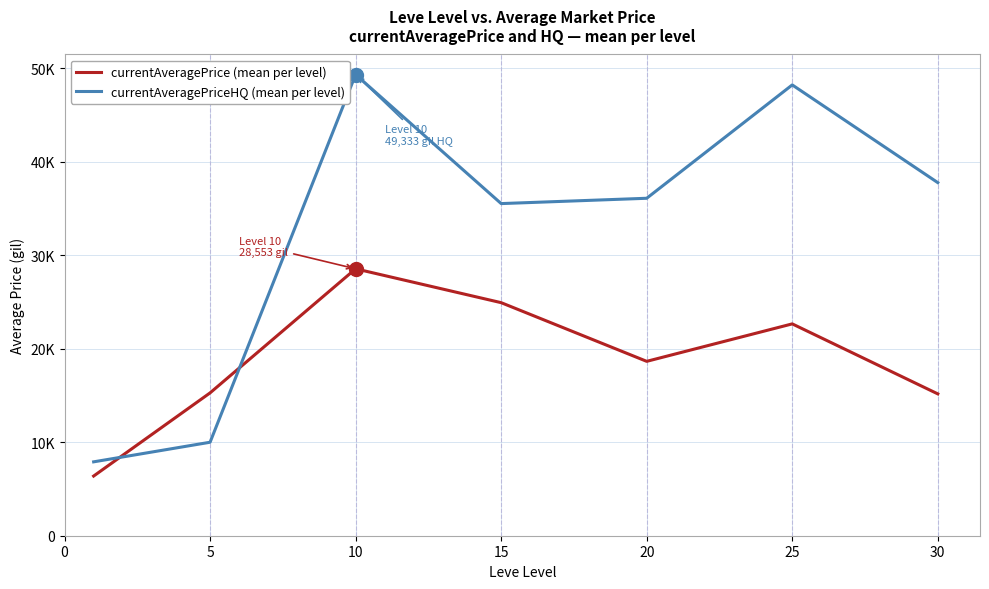

What are all the series names shown in the legend?

currentAveragePrice (mean per level), currentAveragePriceHQ (mean per level)